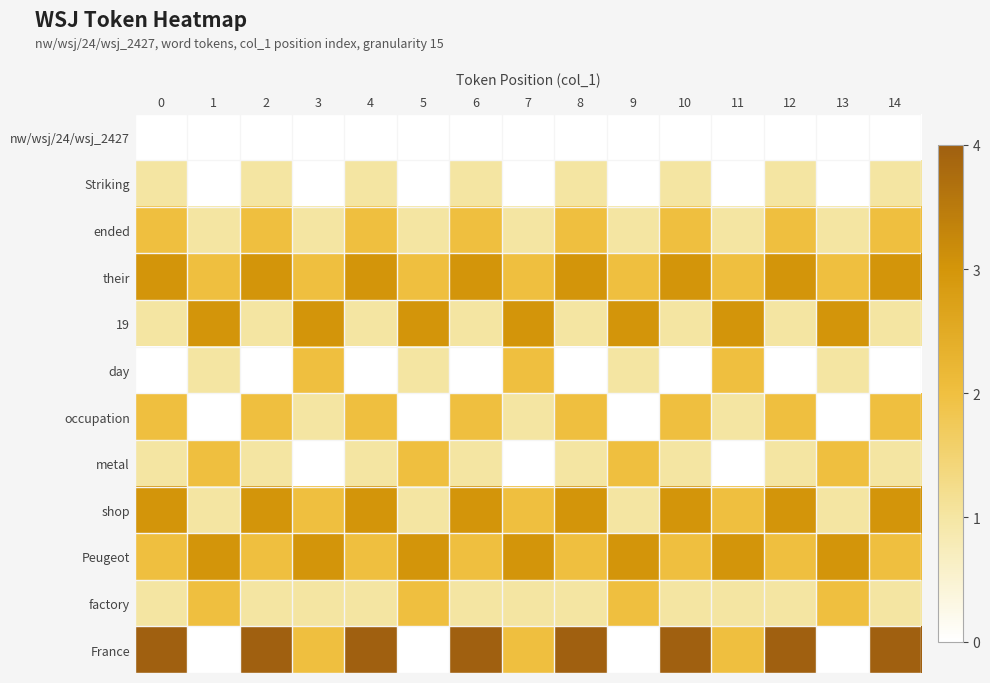

Which series has the largest range (max minus min)?

France